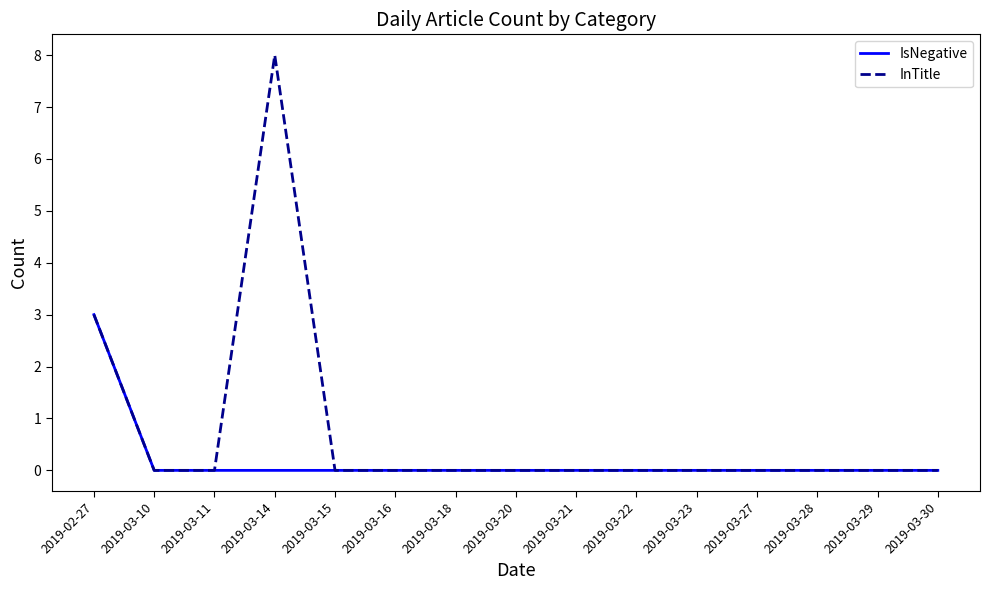

Does the chart display data point markers on the line(s)?

No